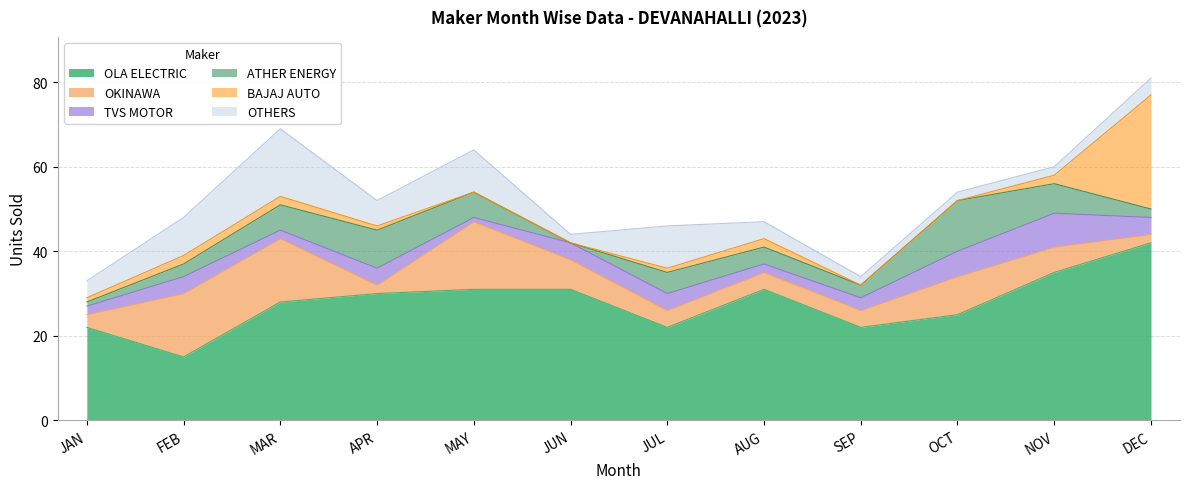

True or false: ATHER ENERGY and TVS MOTOR cross at least once.

True